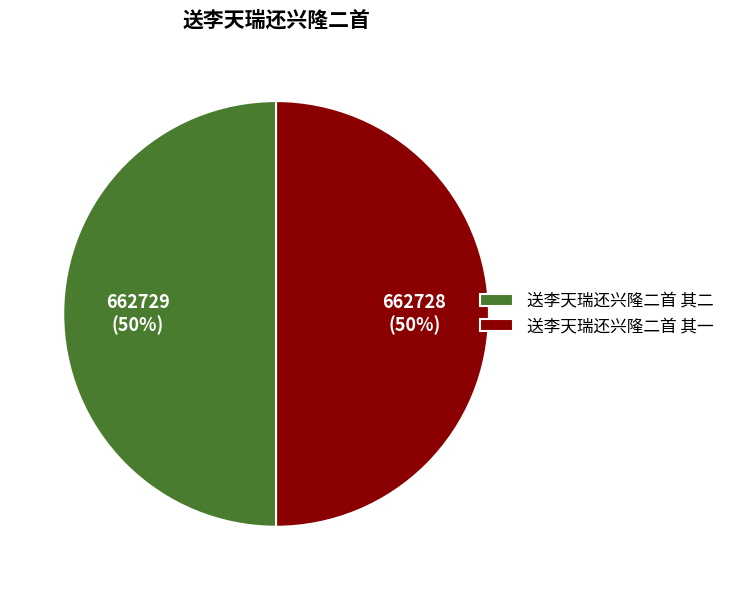

Count the number of slices in the pie.

2